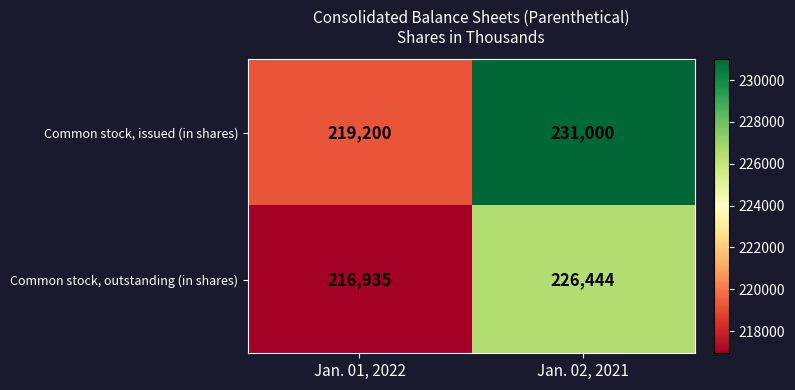

What is the difference between the maximum and minimum values in the Common stock, issued (in shares) series?

11800